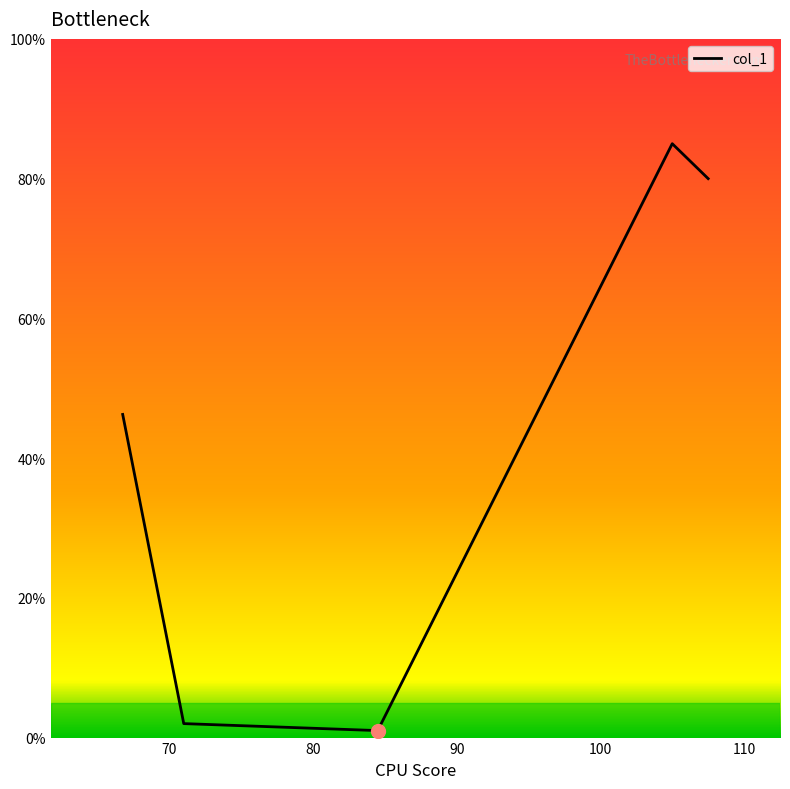

True or false: the data has more than 0 interior local peaks.

True